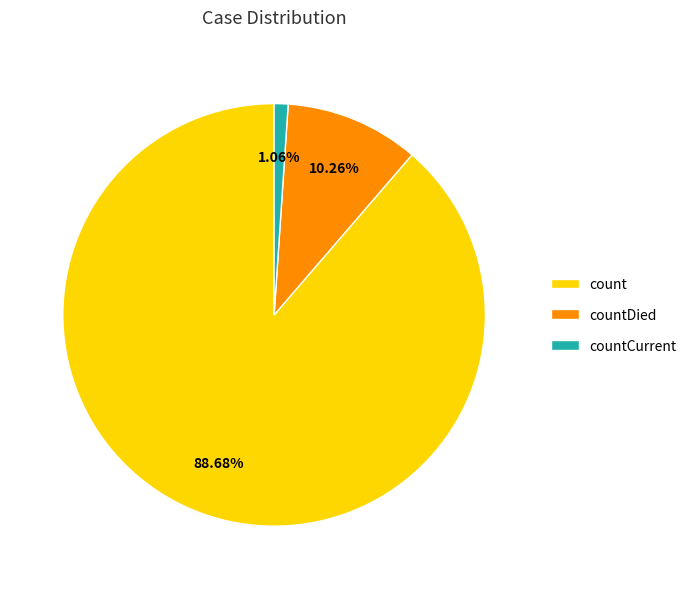

What percentage is the countCurrent slice, to the nearest percent?

1%